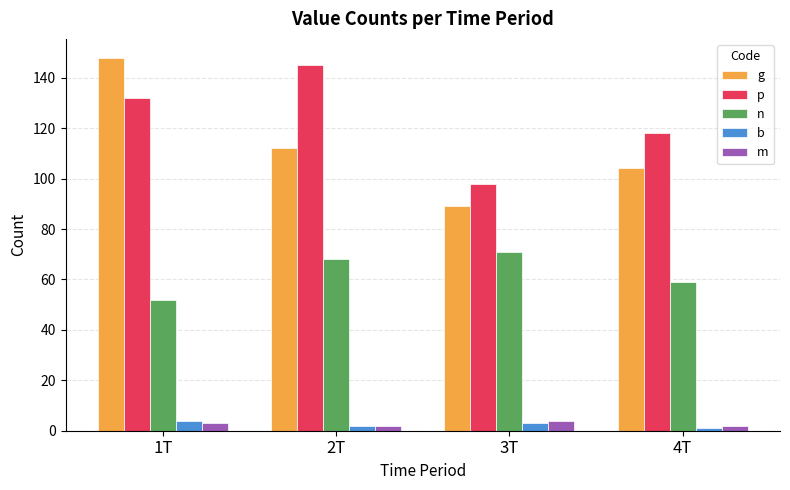

Is the value of b at 1T greater than the value of g at 1T?

No